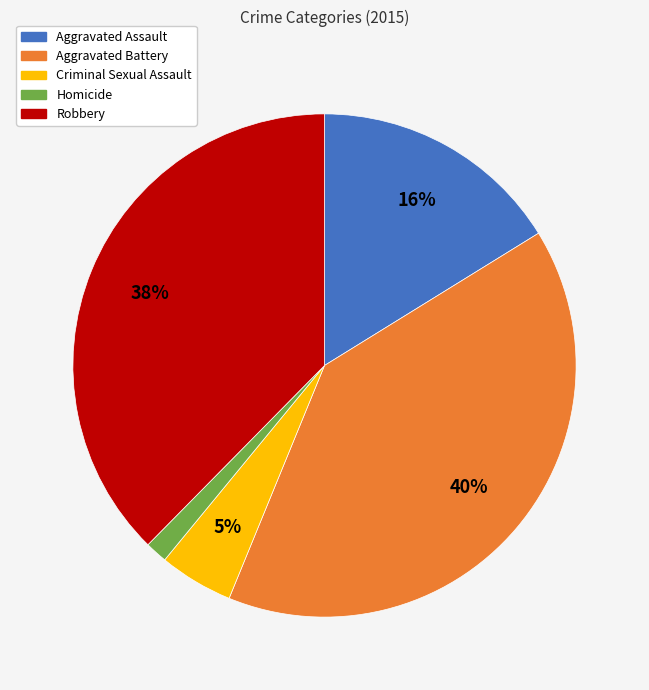

Between Aggravated Assault and Robbery, which is larger?

Robbery